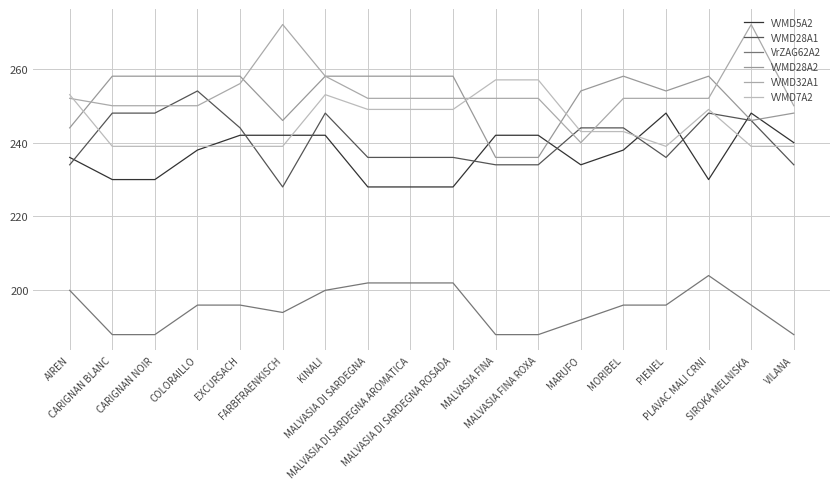

Is this an area chart (filled region under the line)?

No